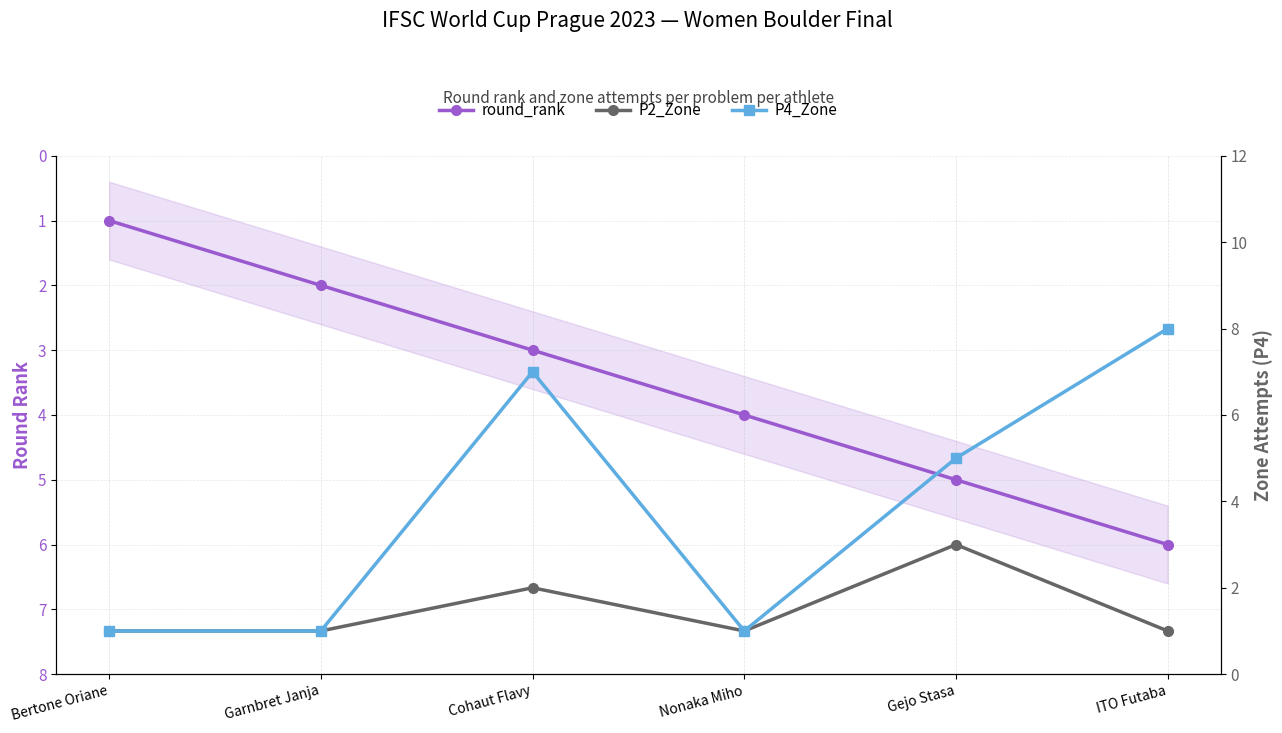

What is the total value across all series at Garnbret Janja?

4